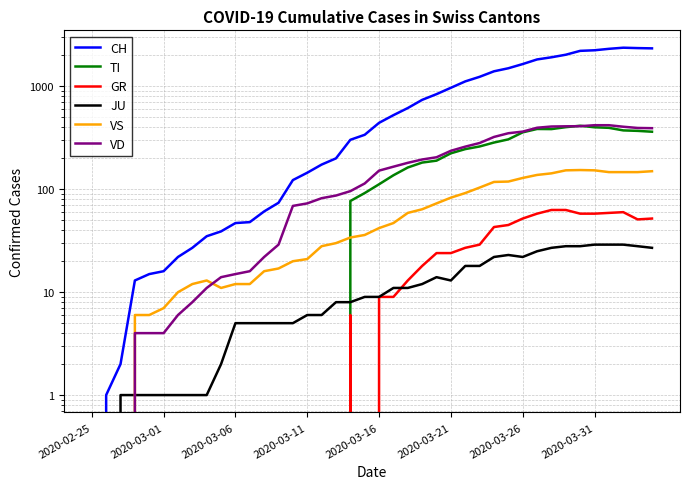

Reading right to left, transcribe all the data shown in this chart.

CH: 2346	2360	2381	2322	2248	2219	2035	1921	1831	1651	1503	1404	1241	1120	971	842	741	617	526	443	339	303	200	174	145	123	74	61	48	47	39	35	27	22	16	15	13	2	1	0
TI: 363	370	374	396	401	415	402	385	386	358	306	285	261	246	224	190	182	163	137	112	92	77	0	0	0	0	0	0	0	0	0	0	0	0	0	0	0	0	0	0
GR: 52	51	60	59	58	58	63	63	58	52	45	43	29	27	24	24	18	13	9	9	0	6	0	0	0	0	0	0	0	0	0	0	0	0	0	0	0	0	0	0
JU: 27	28	29	29	29	28	28	27	25	22	23	22	18	18	13	14	12	11	11	9	9	8	8	6	6	5	5	5	5	5	2	1	1	1	1	1	1	1	0	0
VS: 150	147	147	147	153	154	153	143	138	129	119	118	104	92	83	73	64	59	47	42	36	34	30	28	21	20	17	16	12	12	11	13	12	10	7	6	6	0	0	0
VD: 393	395	406	420	420	411	410	408	397	364	351	323	282	260	237	205	195	181	166	152	114	96	87	82	73	69	29	22	16	15	14	11	8	6	4	4	4	0	0	0